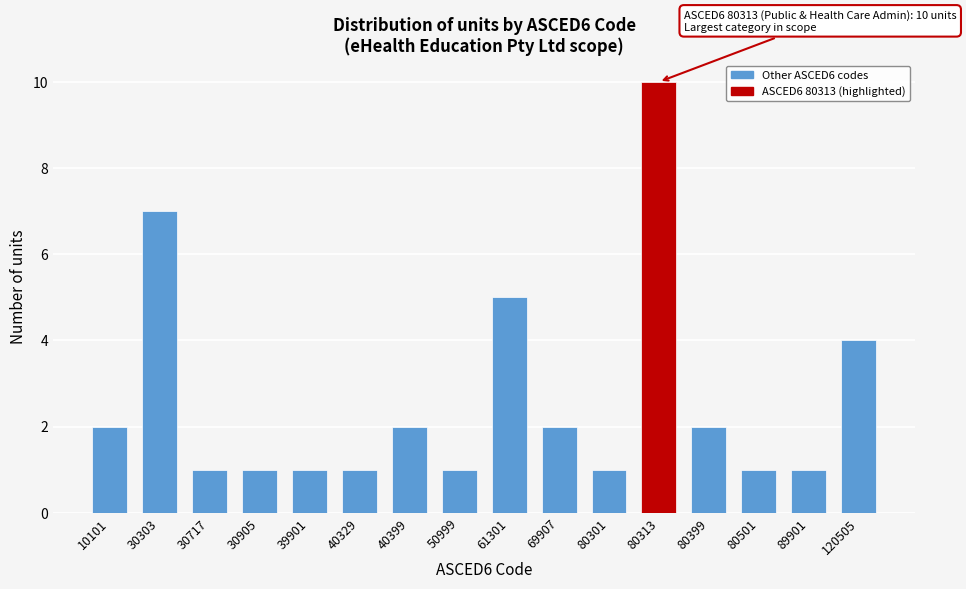

Reading left to right, extract all data points from this chart.

2	7	1	1	1	1	2	1	5	2	1	10	2	1	1	4